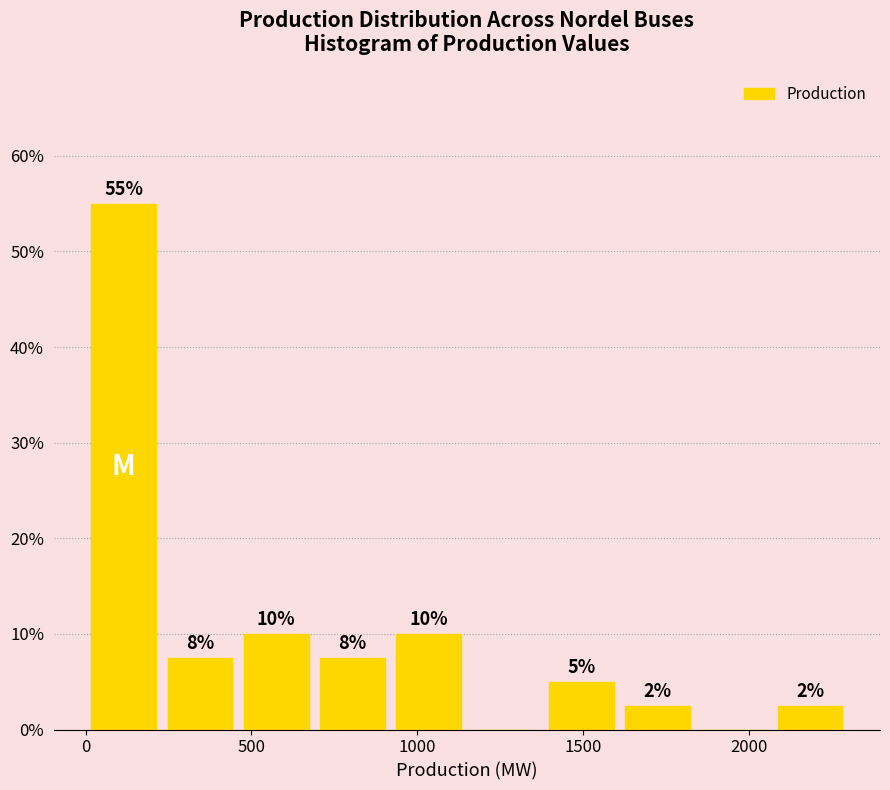

Over which range of the x-axis is the bar tallest?

0 to 230